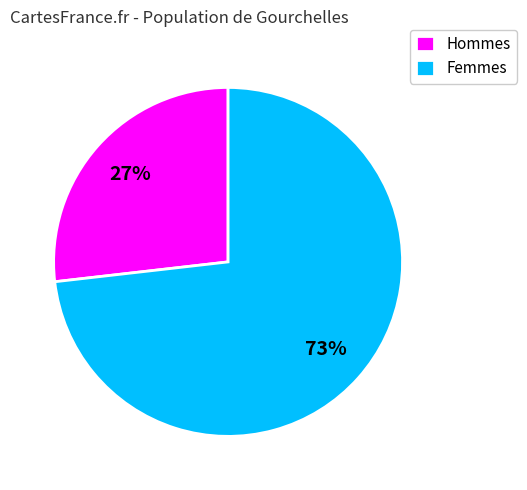

Which has a higher value, Hommes or Femmes?

Femmes